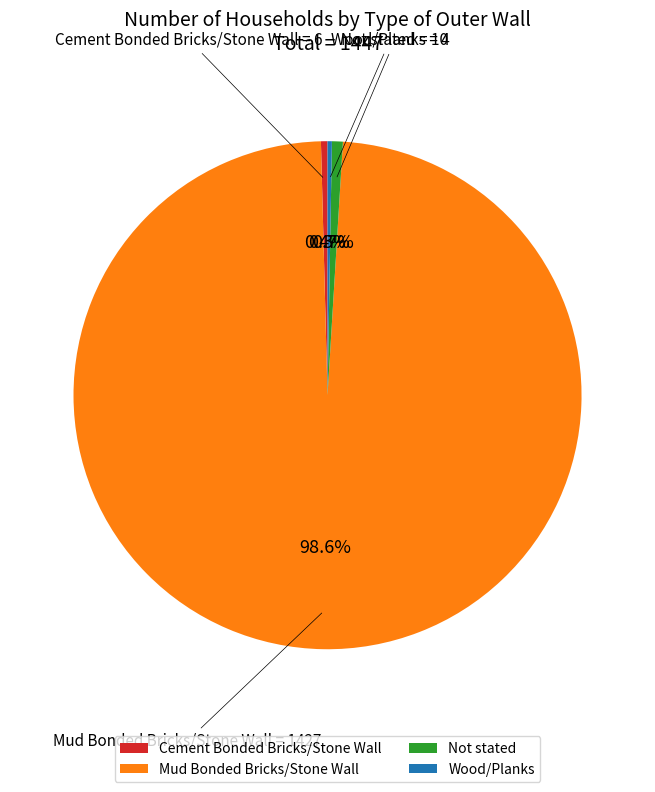

To the nearest percent, what percentage of the pie is Mud Bonded Bricks/Stone Wall?

99%